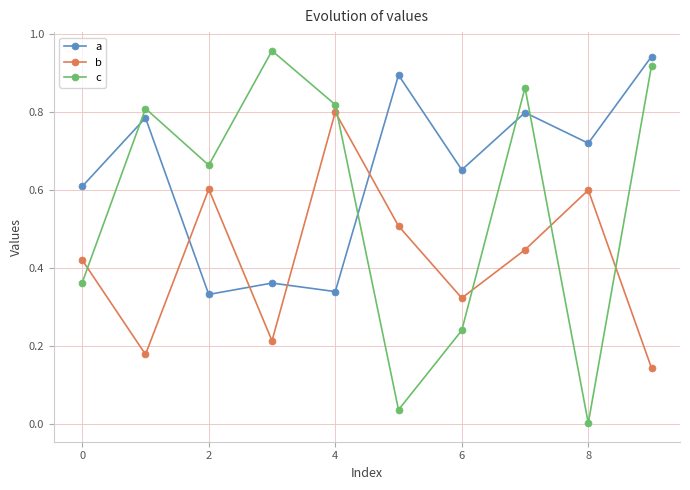

What is the sum of all c values?

5.7